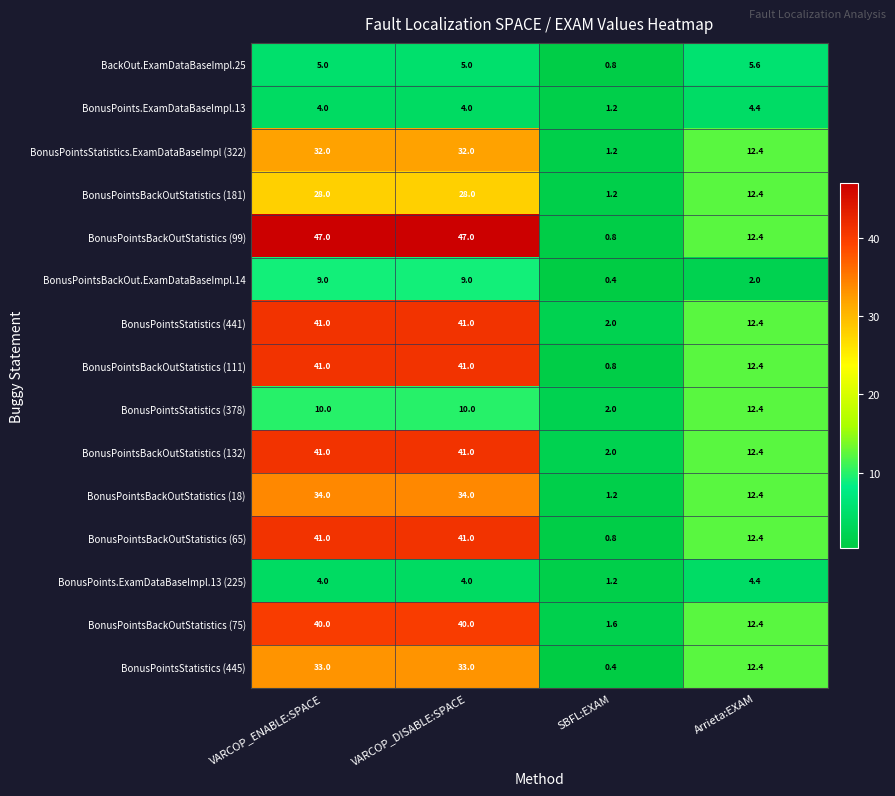

Which series changed the most between VARCOP_ENABLE:SPACE and Arrieta:EXAM?

BonusPointsBackOutStatistics (99)